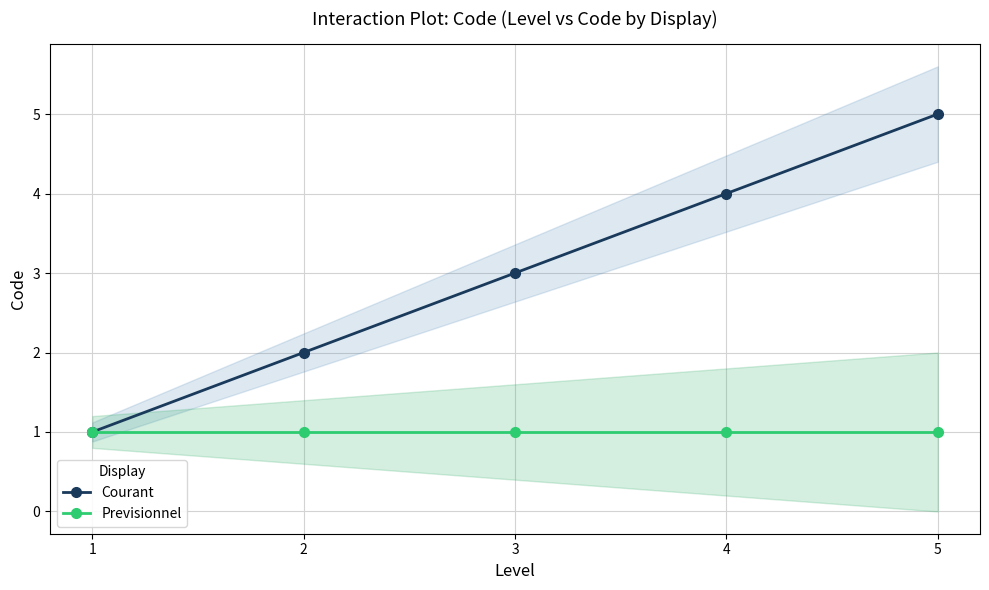

Reading left to right, extract all data points from this chart.

Courant: 1=1	2=2	3=3	4=4	5=5
Previsionnel: 1=1	2=1	3=1	4=1	5=1